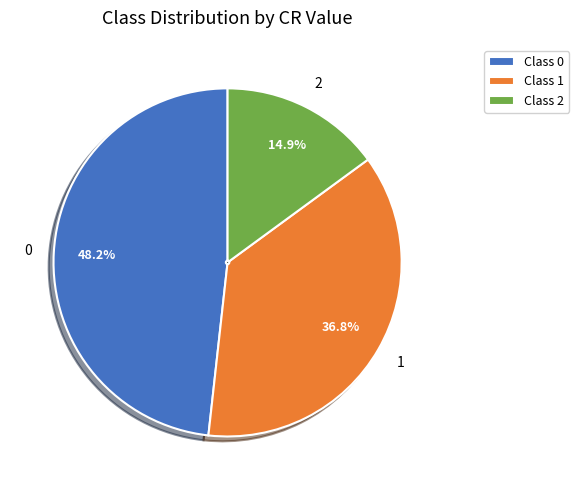

Which category has the biggest portion of the pie?

Class 0